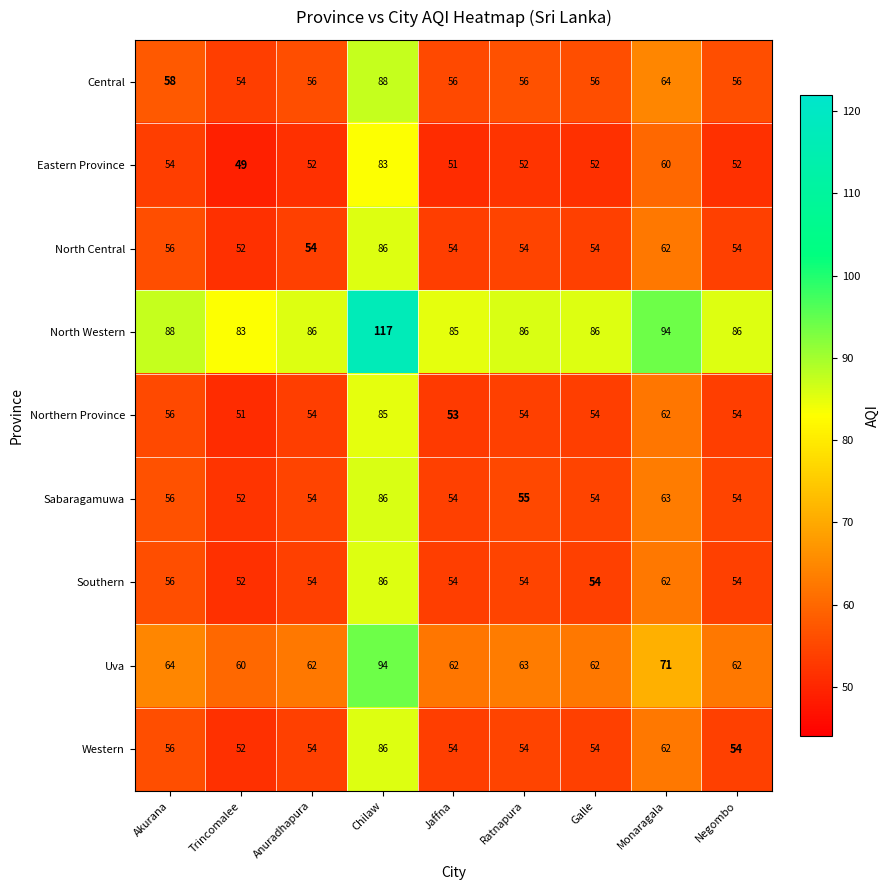

At which category does the chart reach its minimum across all series?

Trincomalee